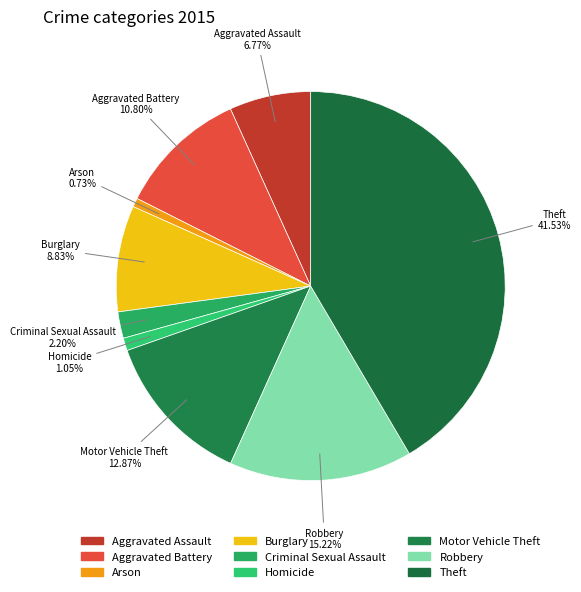

Count the number of slices in the pie.

9